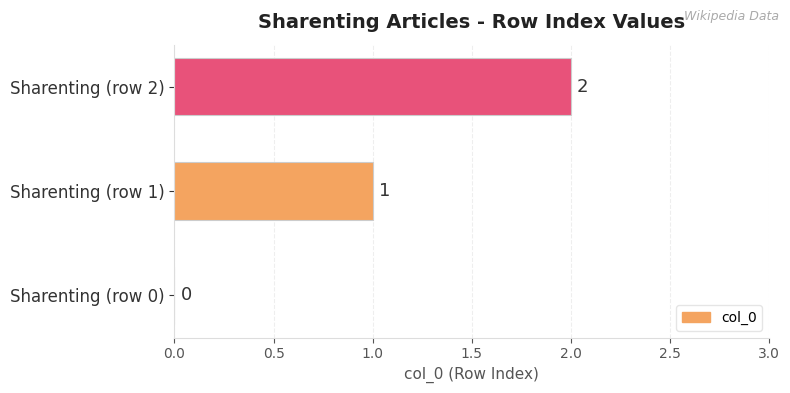

Where is the data nearest to the value 1?

Sharenting (row 1)